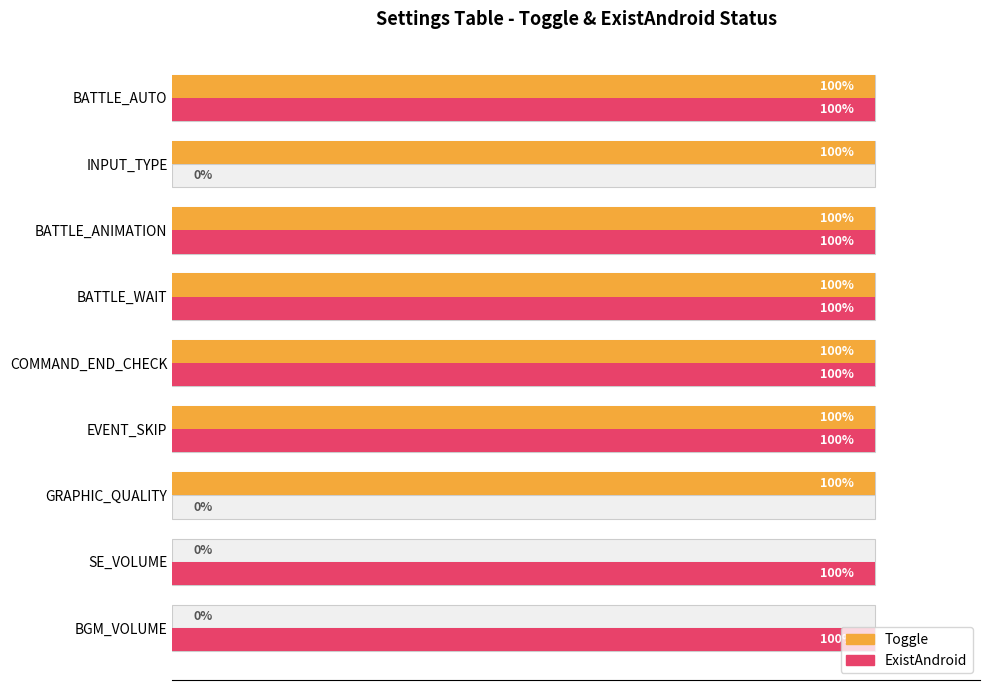

What is the average value of the ExistAndroid series?

1